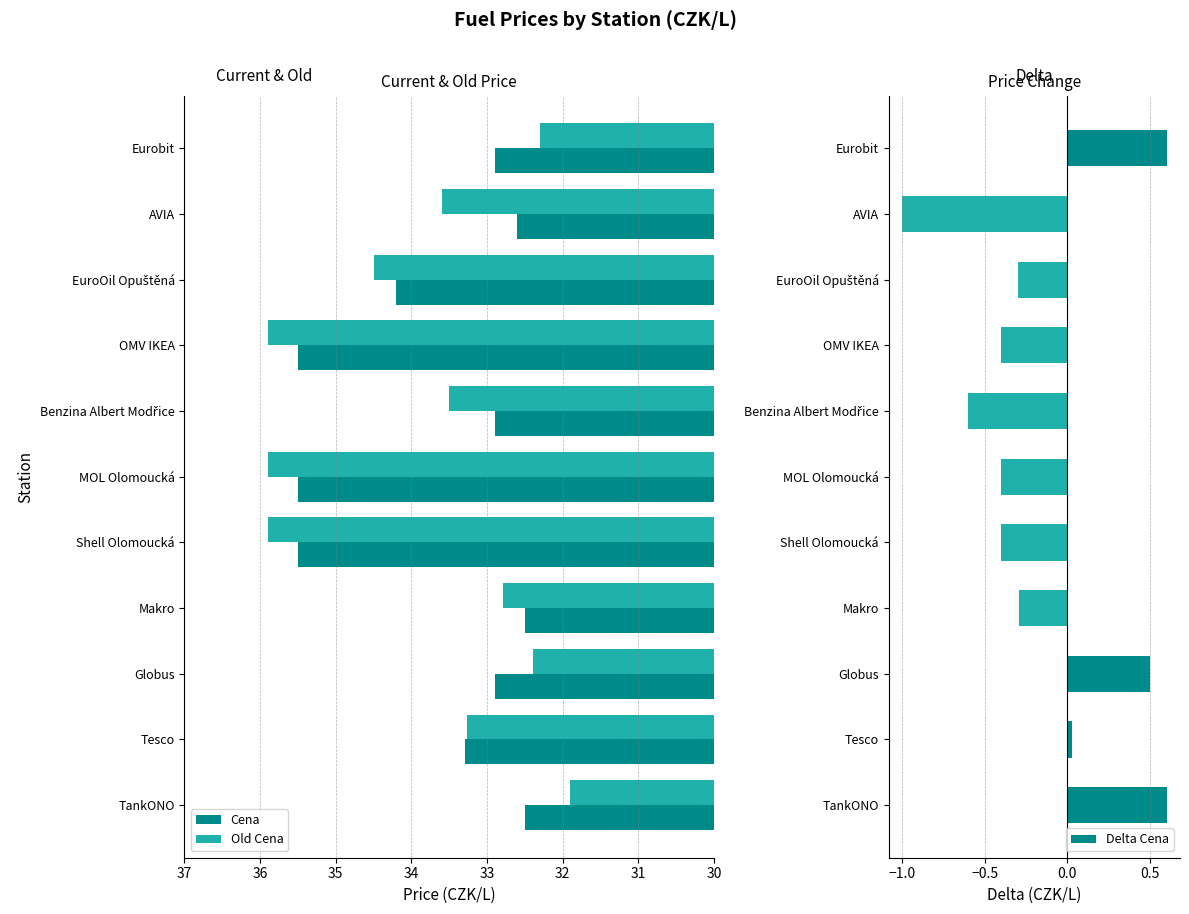

Reading right to left, what are all the values shown in this chart?

Cena: 32.9	32.6	34.2	35.5	32.9	35.5	35.5	32.5	32.9	33.3	32.5
Old Cena: 32.3	33.6	34.5	35.9	33.5	35.9	35.9	32.8	32.4	33.3	31.9
Delta Cena: 0.6	-1.0	-0.3	-0.4	-0.6	-0.4	-0.4	-0.3	0.5	0.0	0.6